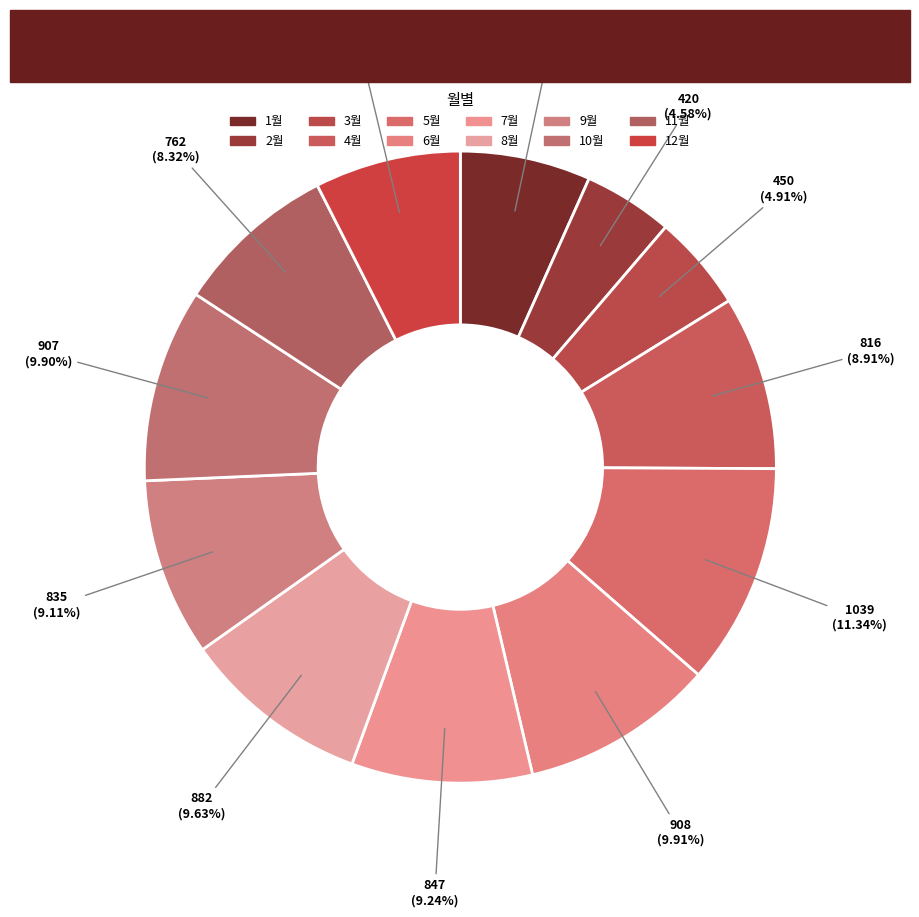

Count the number of slices in the pie.

12